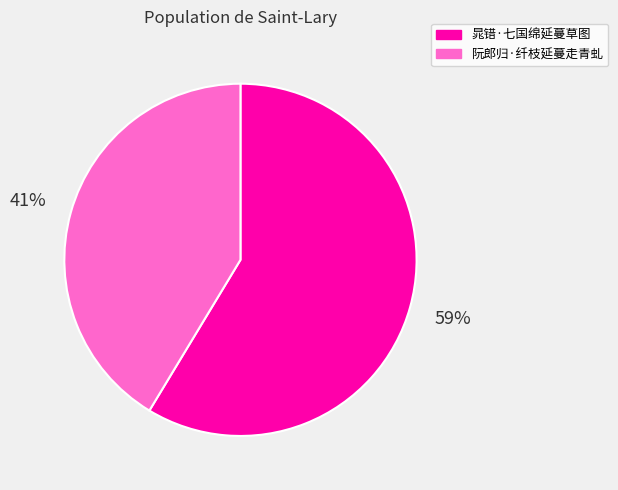

Count the number of slices in the pie.

2